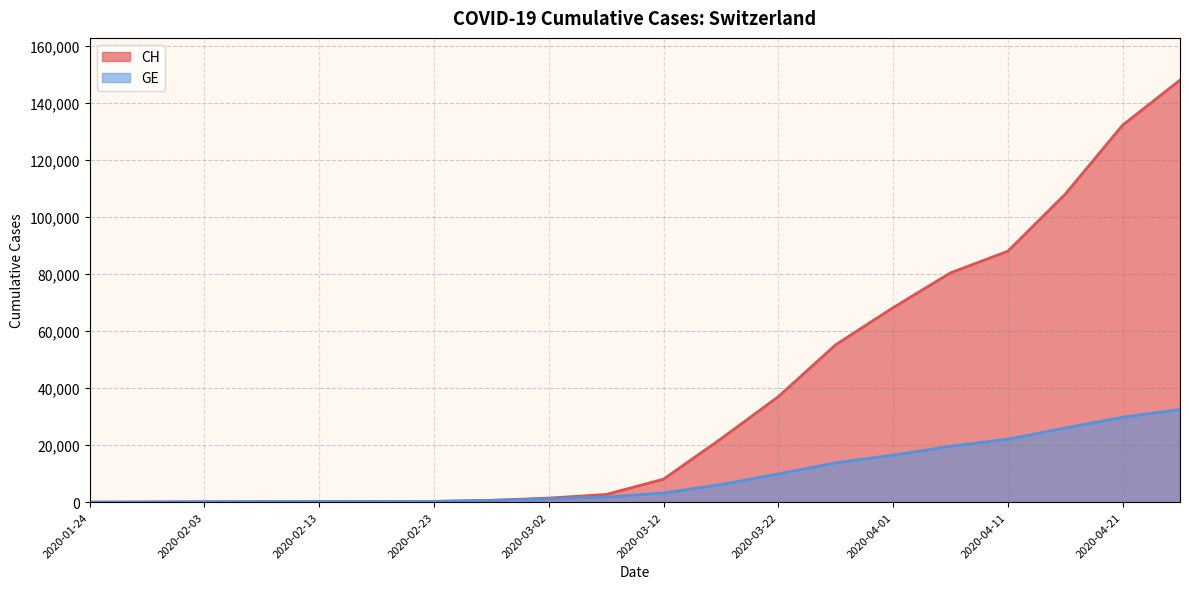

Reading left to right, extract all data points from this chart.

CH: 4	54	136	192	234	255	273	630	1436	2700	8060	22200	37000	55200	68200	80400	88000	108000	132200	148000
GE: 4	54	136	192	234	255	273	630	1171	1784	3200	6200	9900	13800	16500	19600	22100	26000	29800	32500